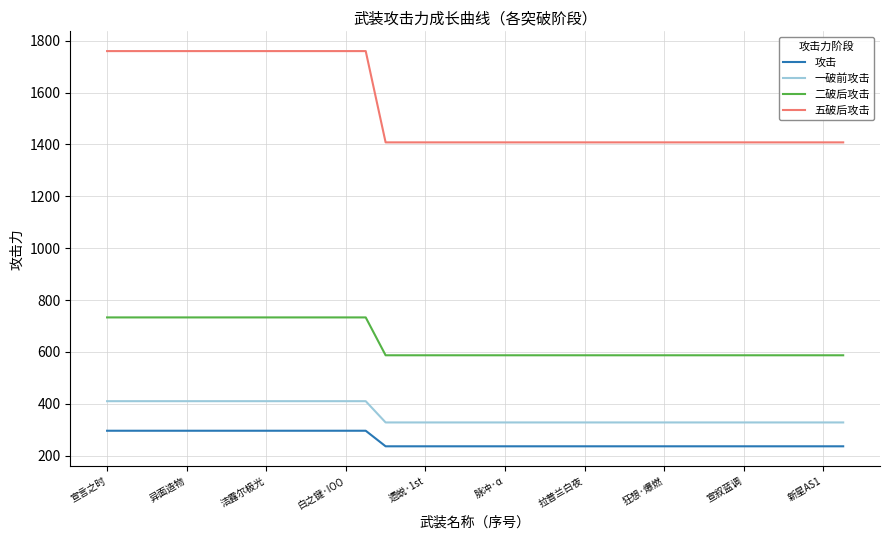

Which series has the largest range (max minus min)?

五破后攻击